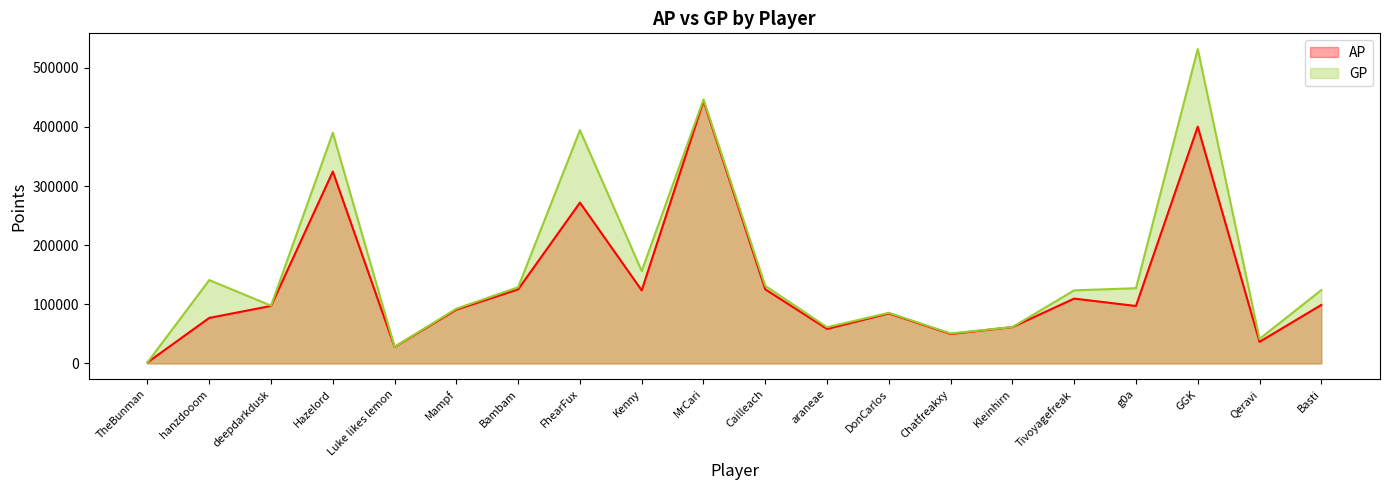

What are all the series names shown in the legend?

AP, GP